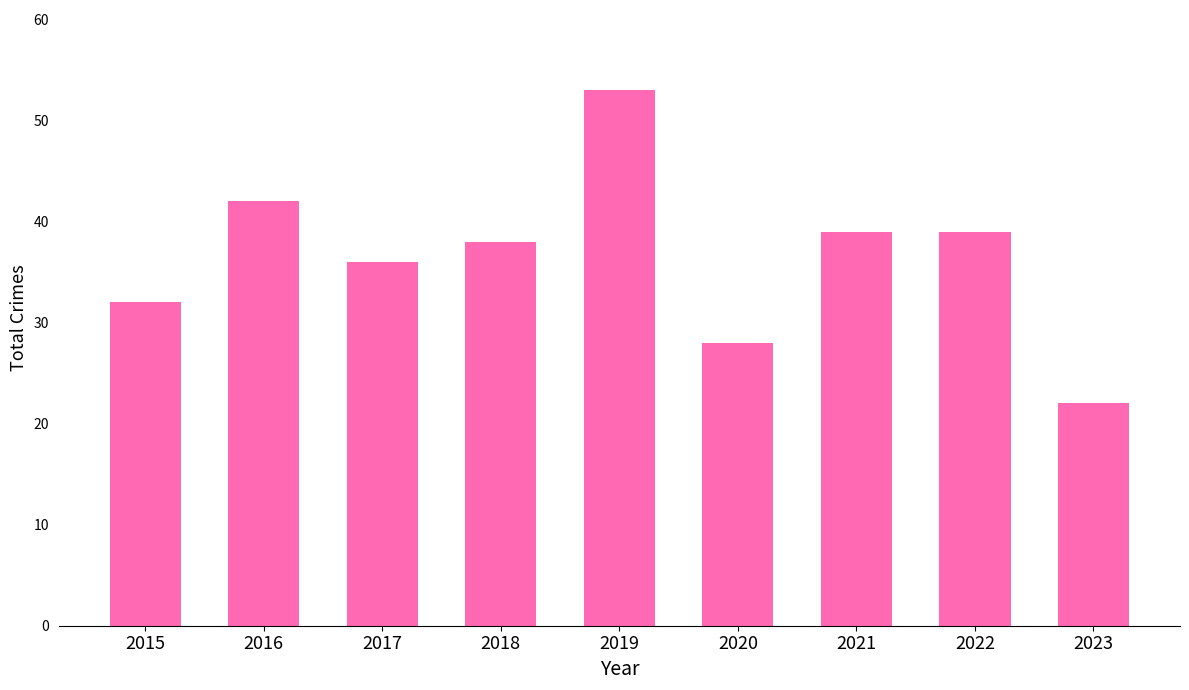

Which has a higher value, 2023 or 2020?

2020